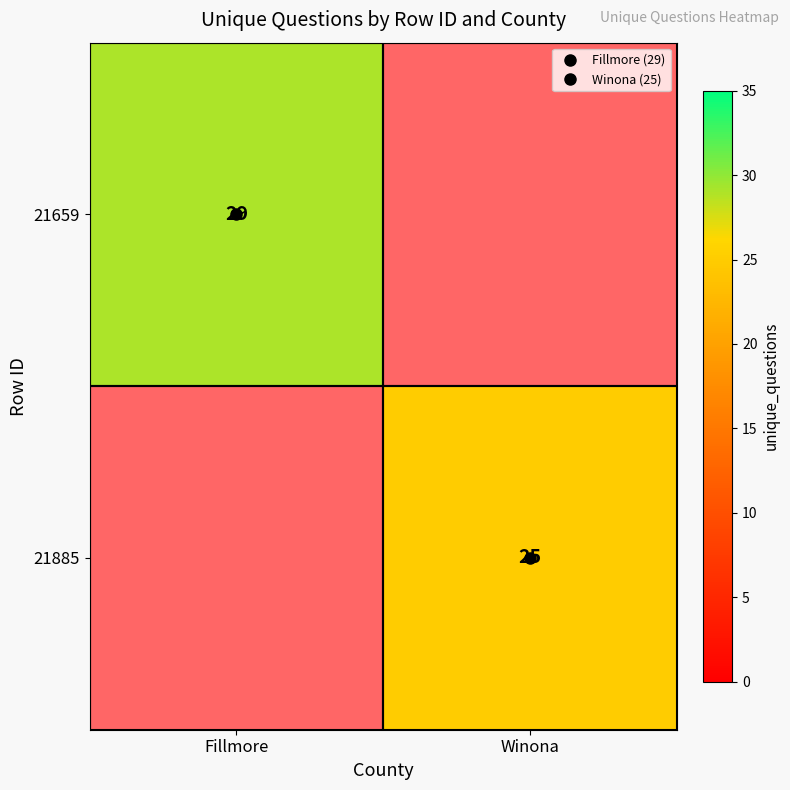

Rank the series by their maximum value, from highest to lowest.

21659, 21885